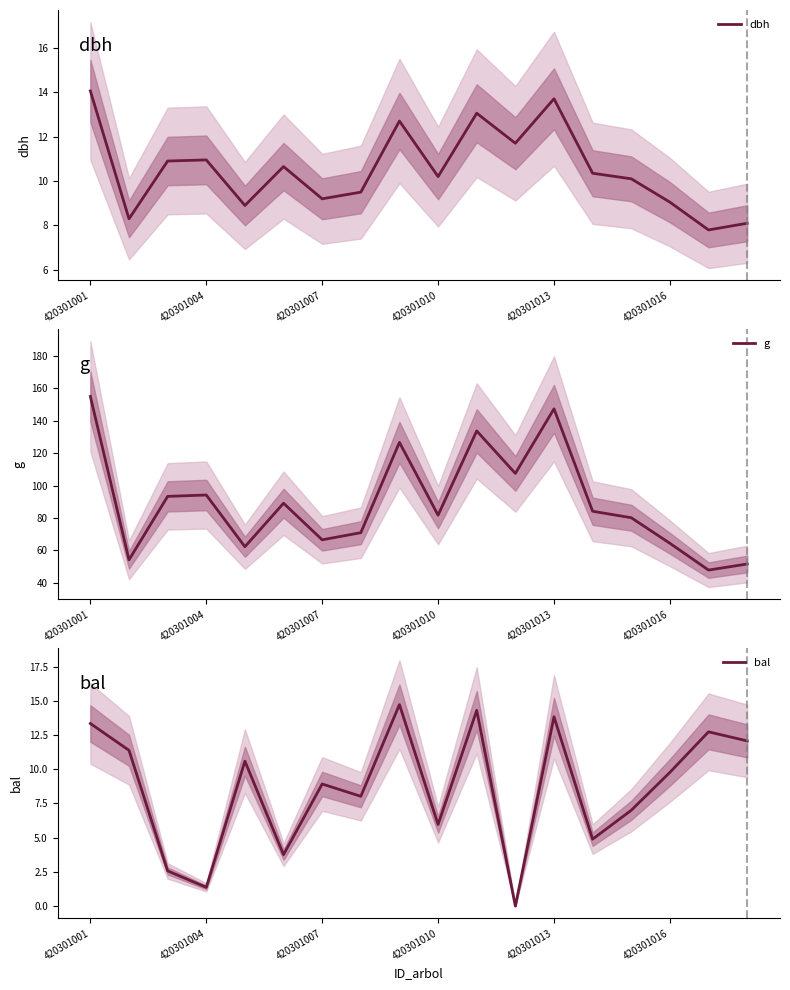

What is the lowest value of the dbh series?

7.8